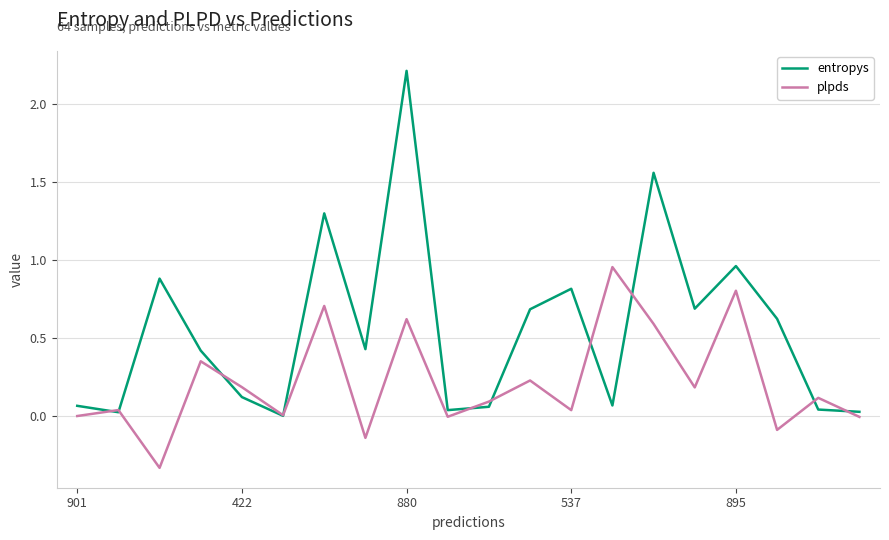

List the series in order of their overall mean, lowest first.

plpds, entropys